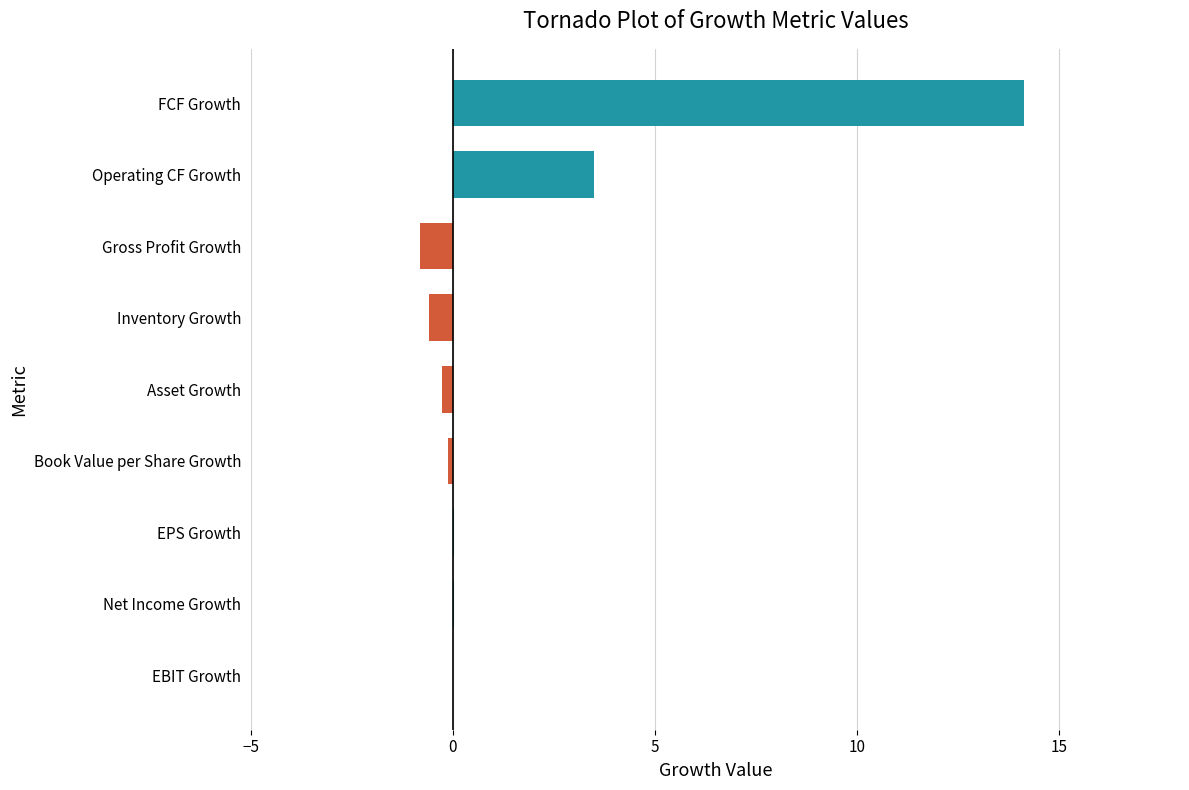

What is the difference between the second highest and second lowest values?

4.1